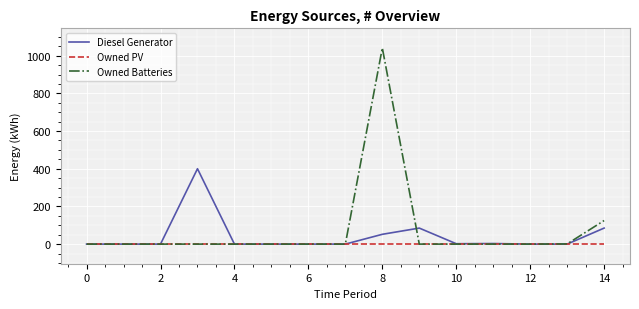

What is the maximum value shown in the chart?

1041